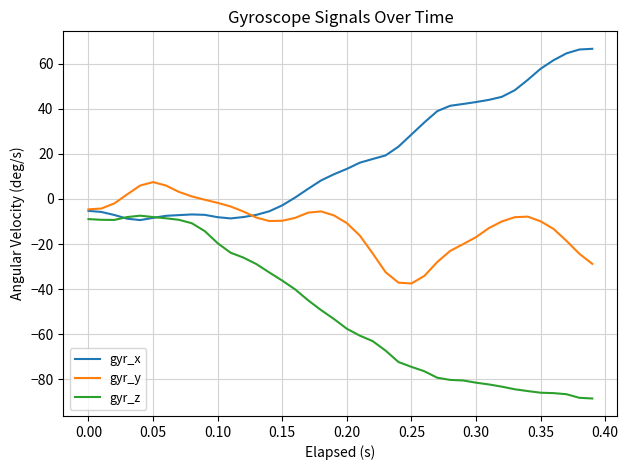

Rank the series by their average value, from lowest to highest.

gyr_z, gyr_y, gyr_x